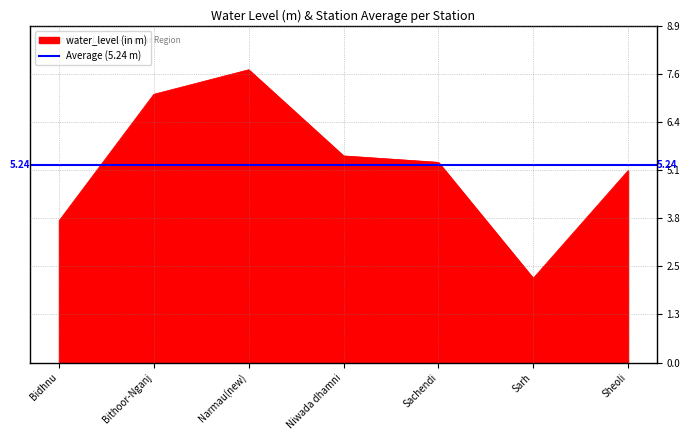

Where is the first local minimum?

Sarh